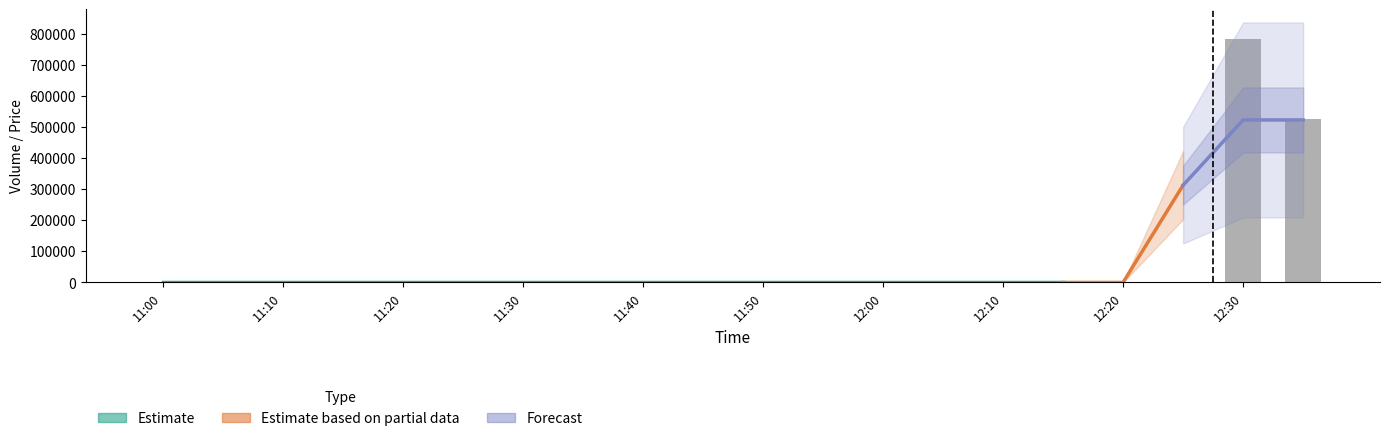

Which series changed the most between 11:40 and 12:20?

Estimate